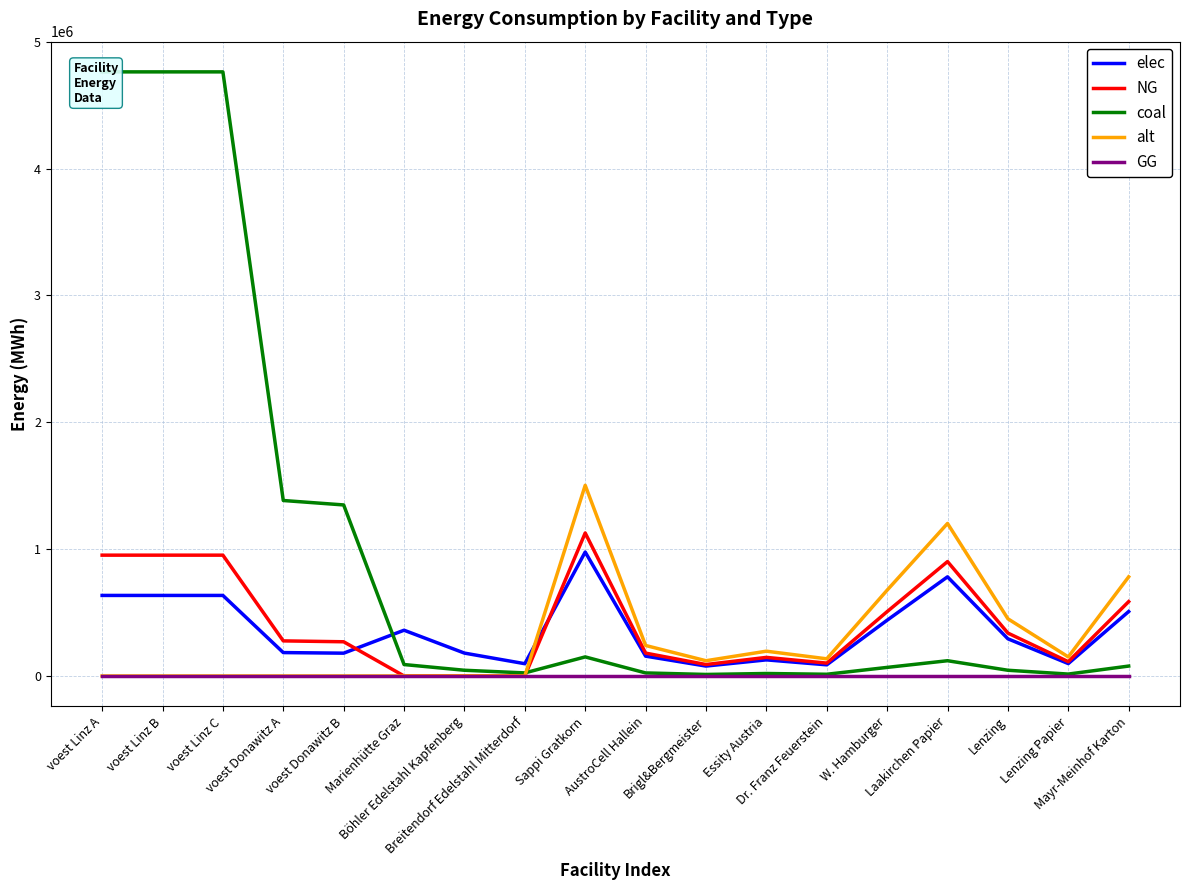

True or false: NG and alt intersect in this chart.

False